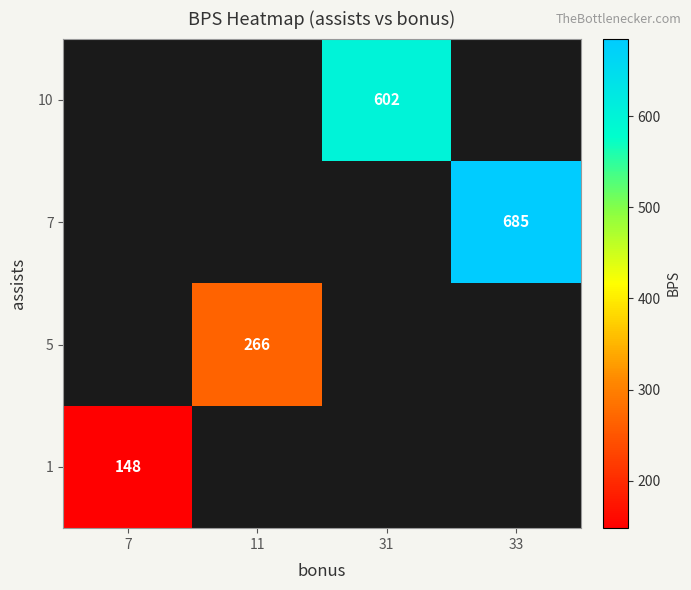

Is it true that 10 equals 602 at 31?

True